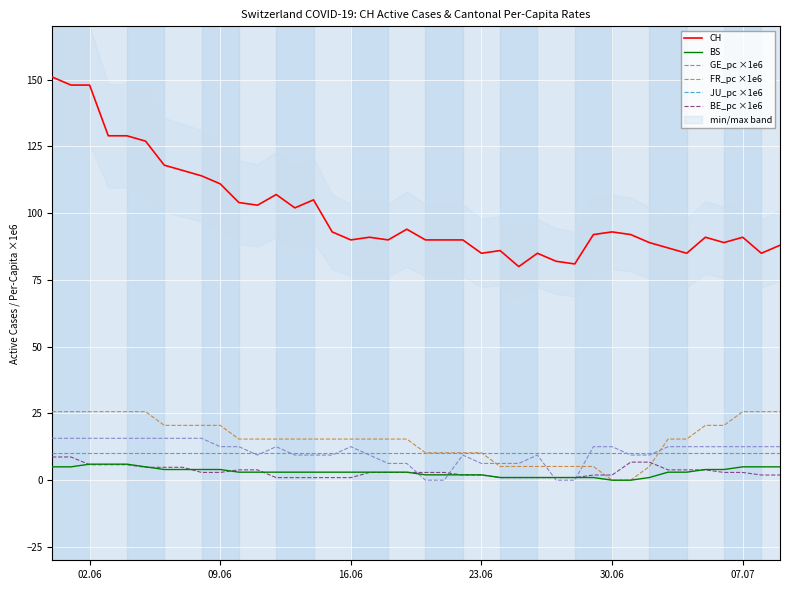

What is the difference between the maximum and minimum values in the BS series?

6.0